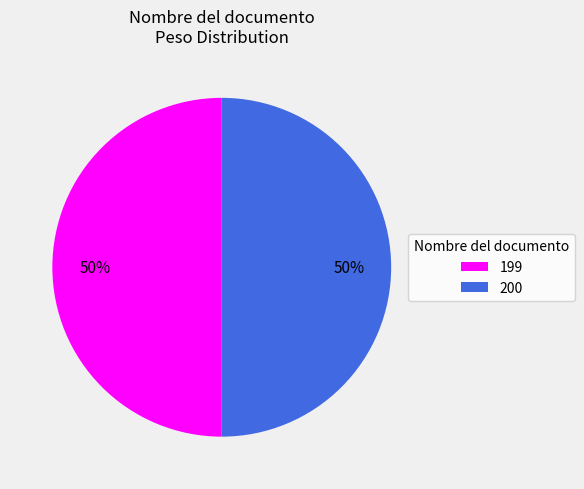

To the nearest percent, what is the difference between the largest and smallest slice percentages?

0%